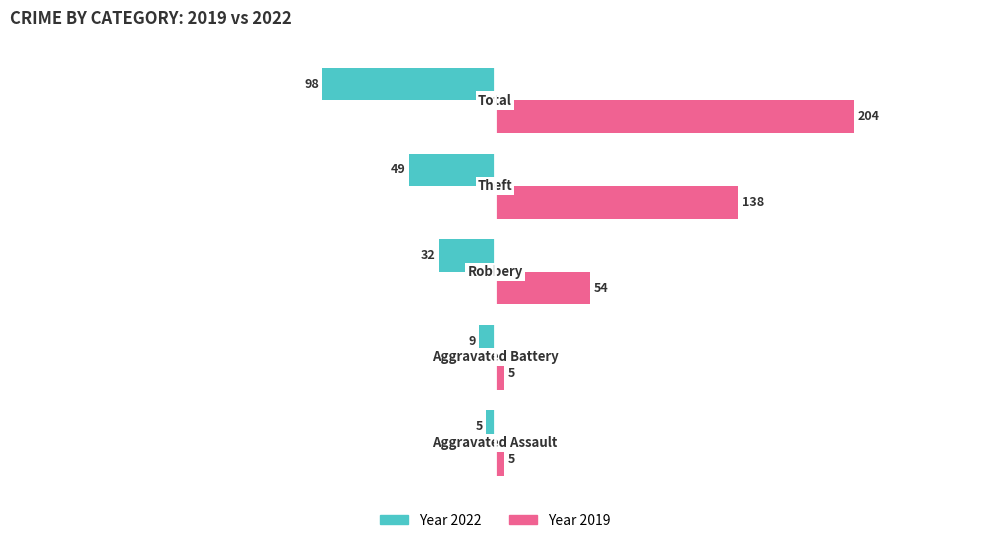

What is the maximum value shown in the chart?

204